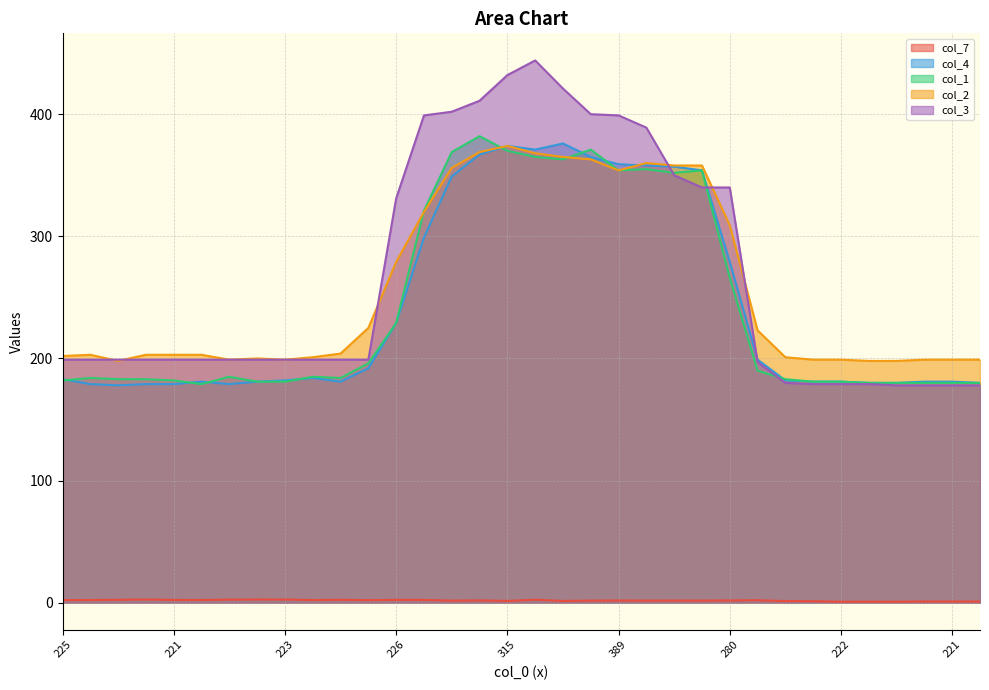

What are all the series names shown in the legend?

col_7, col_4, col_1, col_2, col_3